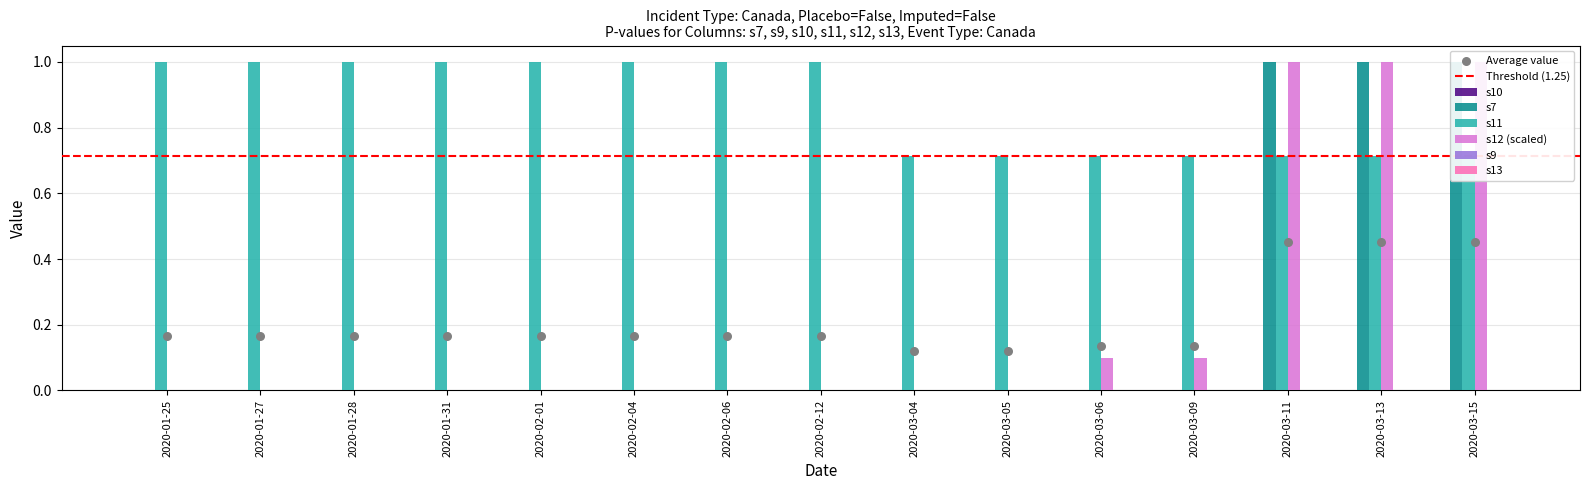

Which series has the largest total across all categories?

s11